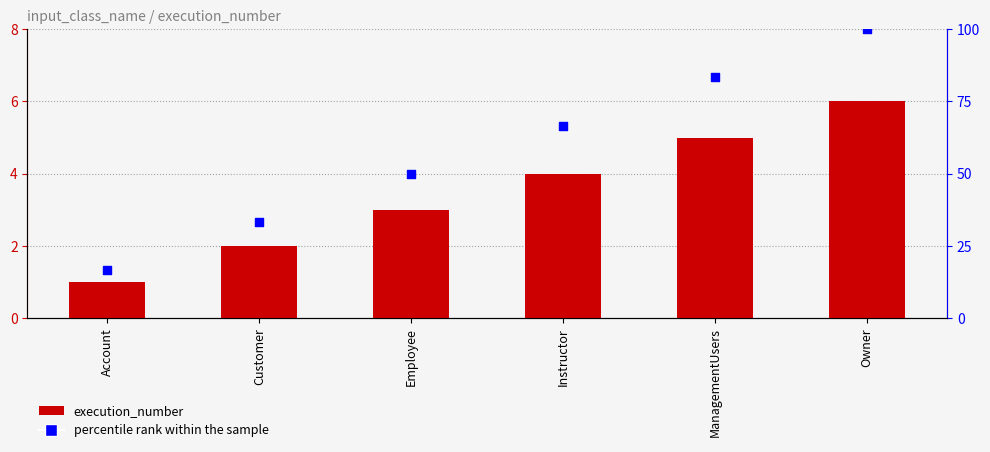

Which series reaches the maximum Y coordinate?

percentile rank within the sample